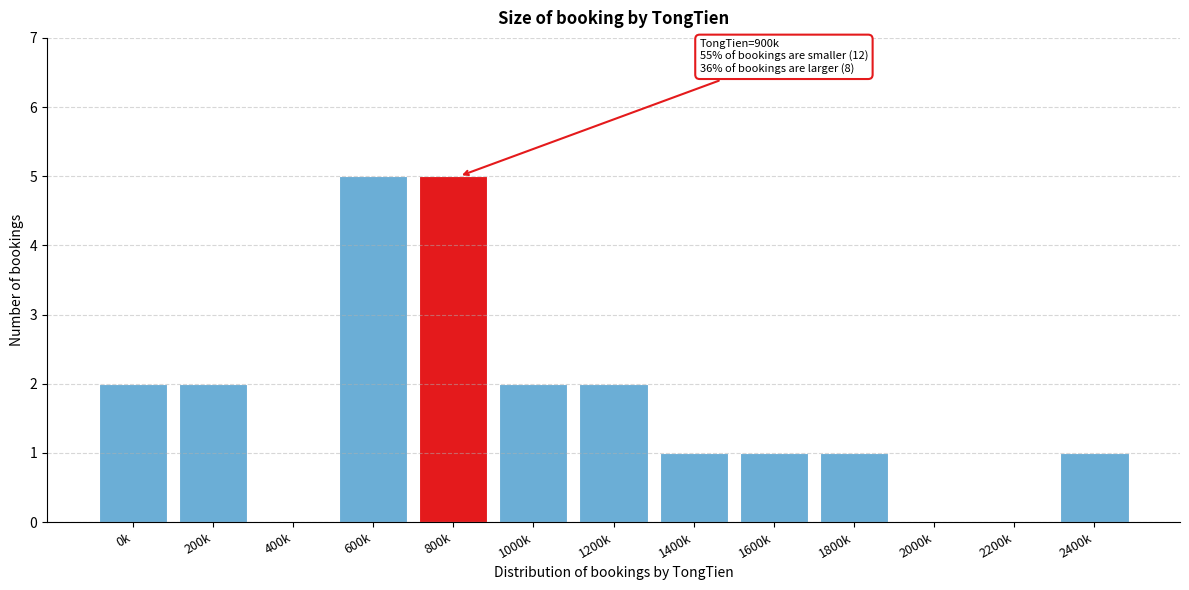

Reading left to right, what are all the values shown in this chart?

0k=2	200k=2	400k=0	600k=5	800k=5	1000k=2	1200k=2	1400k=1	1600k=1	1800k=1	2000k=0	2200k=0	2400k=1